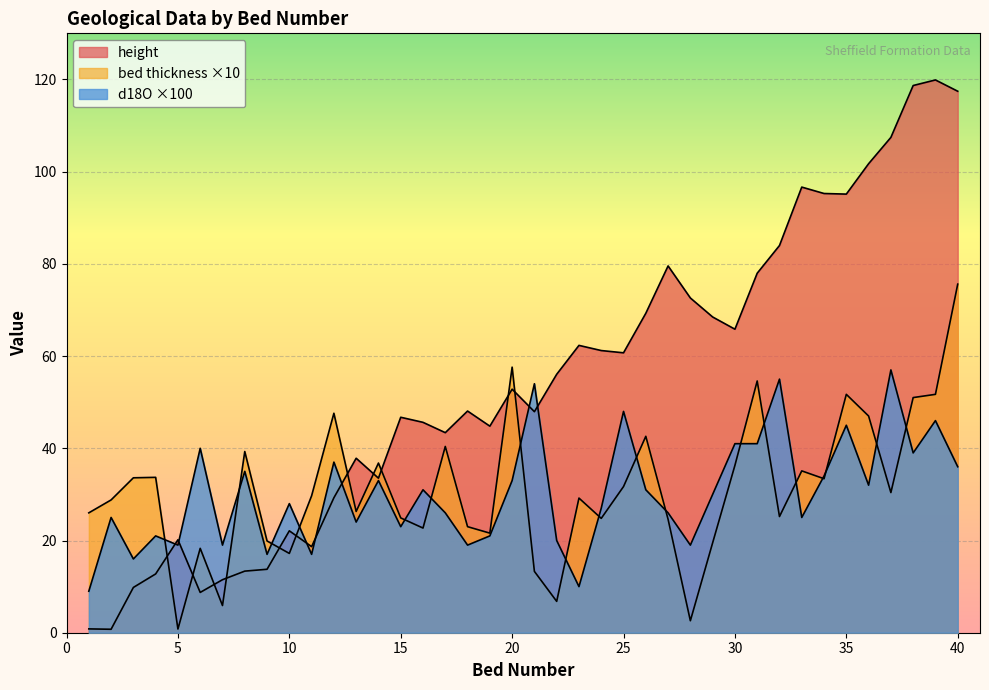

True or false: height has a value of 48.1 at 18.

True